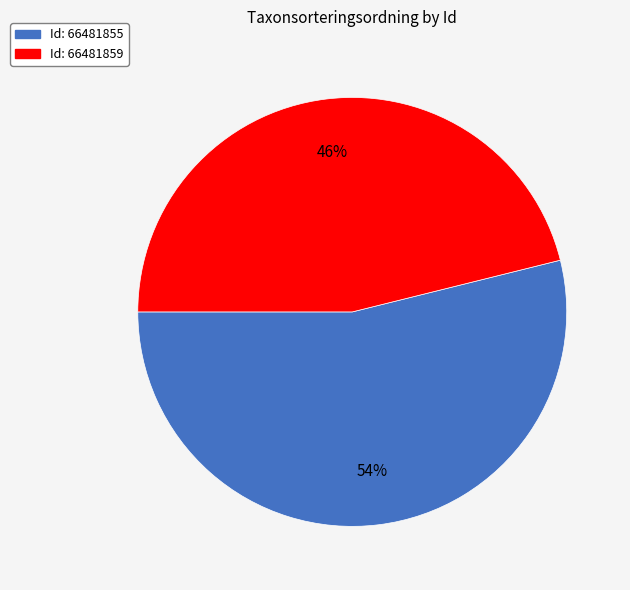

Is there a majority slice in this chart?

Yes